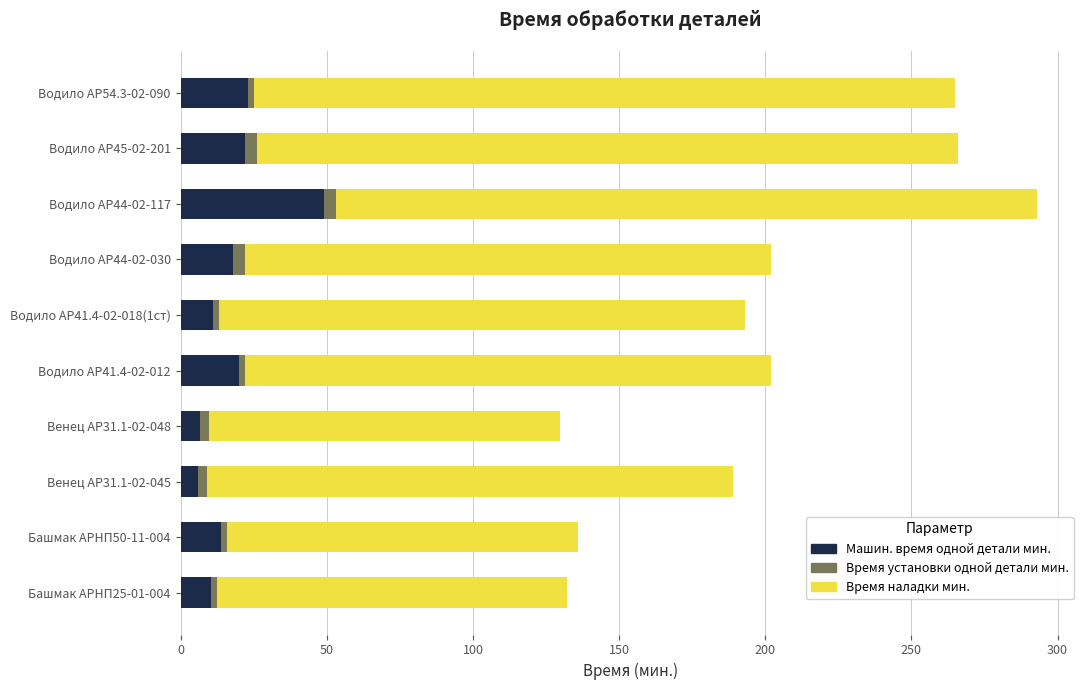

At which category is the sum across all series the highest?

Водило АР44-02-117